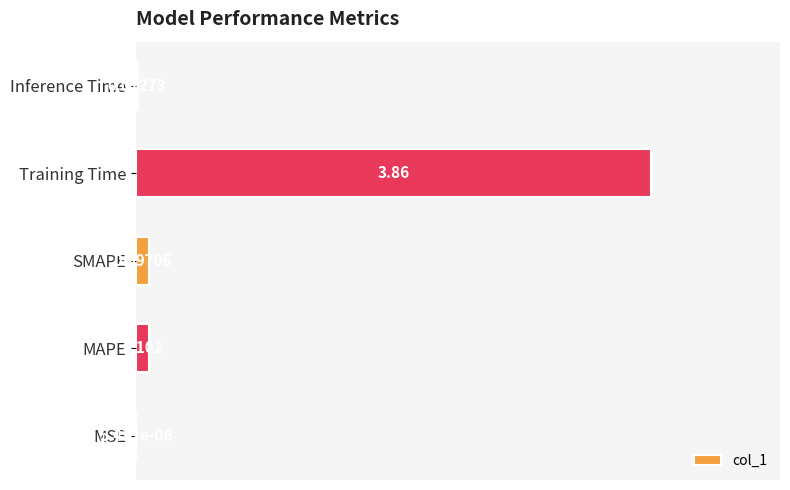

Which label corresponds to the largest value in the chart?

Training Time